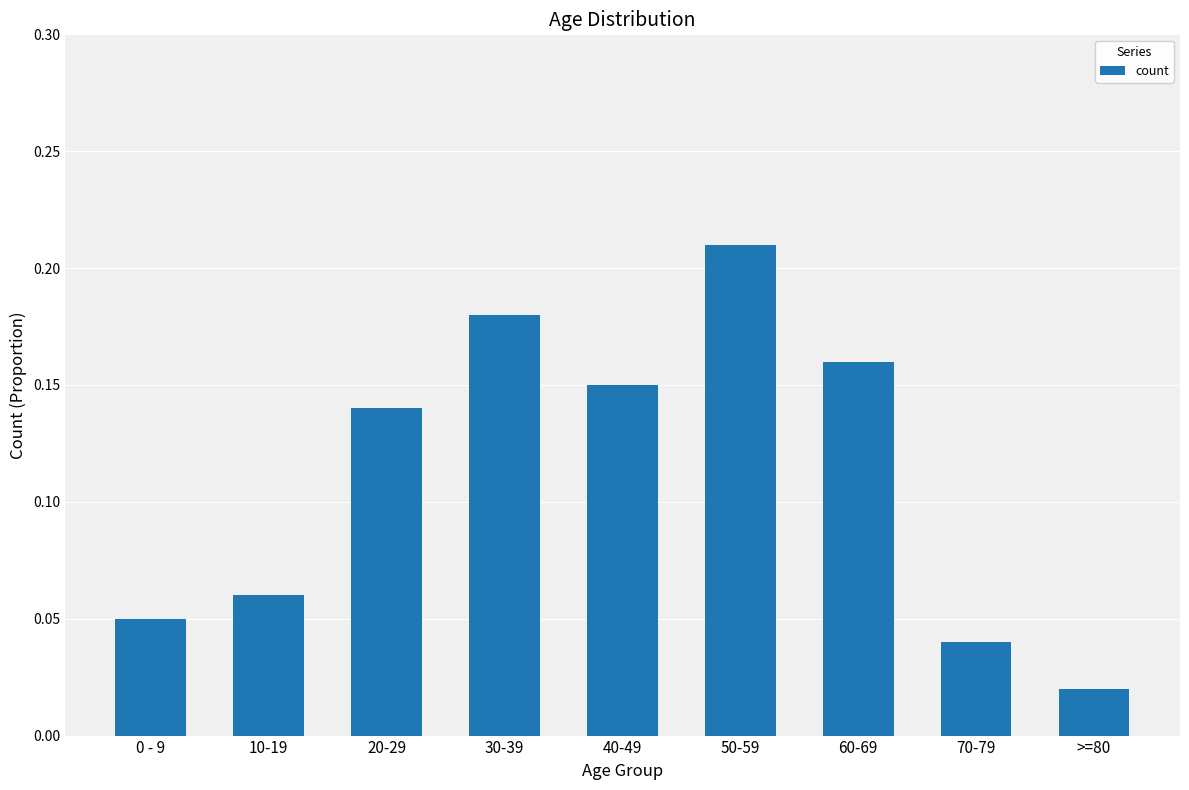

What is the change in value from 40-49 to 70-79?

-0.1